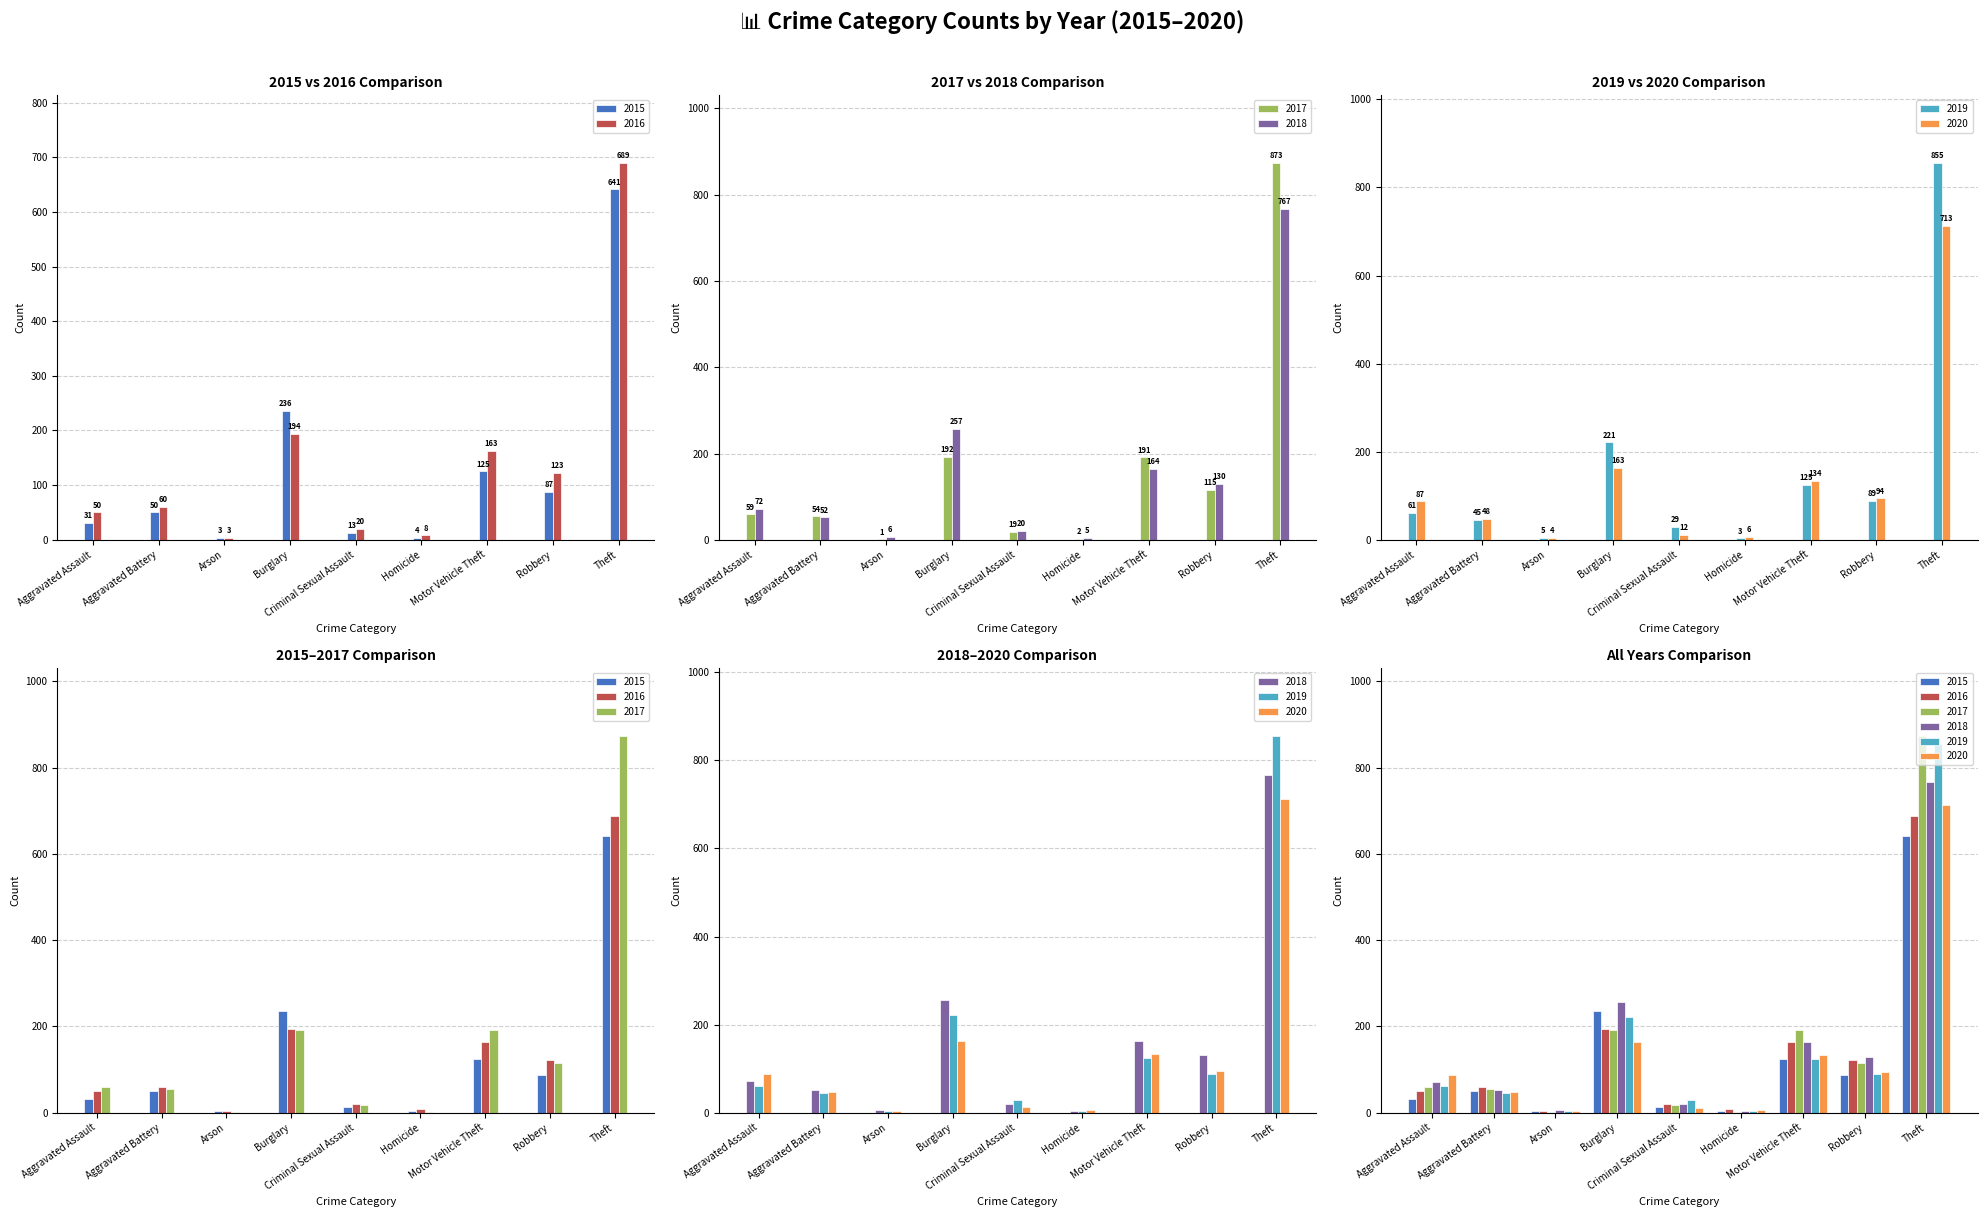

Between Burglary and Arson, which is larger?

Burglary